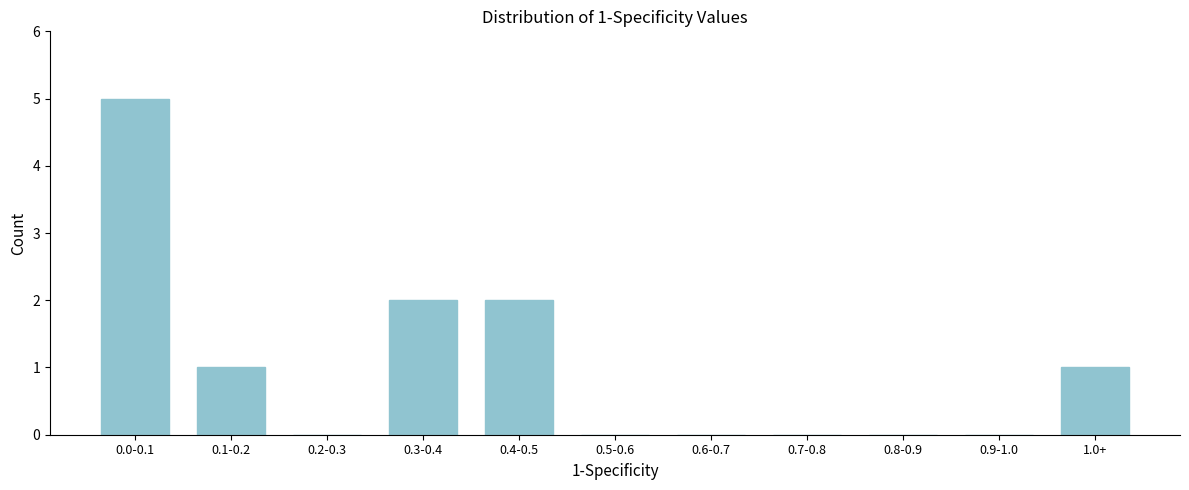

Reading left to right, transcribe all the data shown in this chart.

0.0-0.1=5	0.1-0.2=1	0.2-0.3=0	0.3-0.4=2	0.4-0.5=2	0.5-0.6=0	0.6-0.7=0	0.7-0.8=0	0.8-0.9=0	0.9-1.0=0	1.0+=1